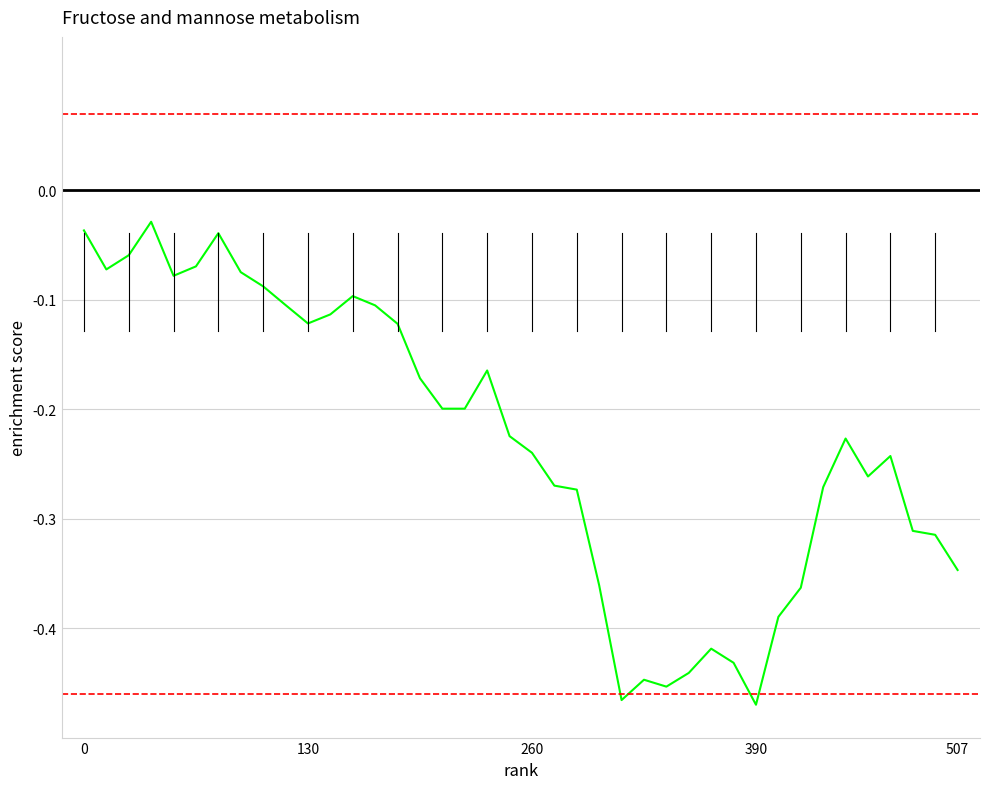

What is the difference between the maximum and minimum values?

0.4